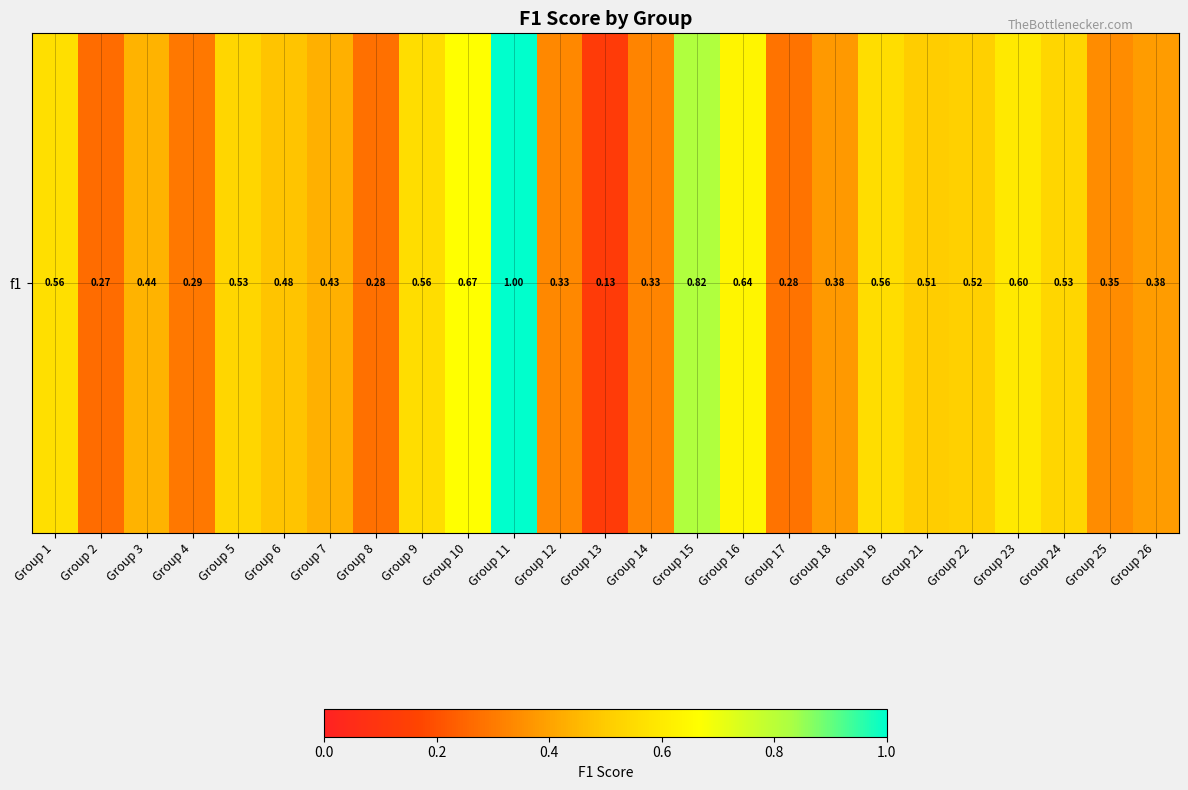

Reading right to left, list all the values displayed in this chart.

Group 26=0.4	Group 25=0.3	Group 24=0.5	Group 23=0.6	Group 22=0.5	Group 21=0.5	Group 19=0.6	Group 18=0.4	Group 17=0.3	Group 16=0.6	Group 15=0.8	Group 14=0.3	Group 13=0.1	Group 12=0.3	Group 11=1.0	Group 10=0.7	Group 9=0.6	Group 8=0.3	Group 7=0.4	Group 6=0.5	Group 5=0.5	Group 4=0.3	Group 3=0.4	Group 2=0.3	Group 1=0.6